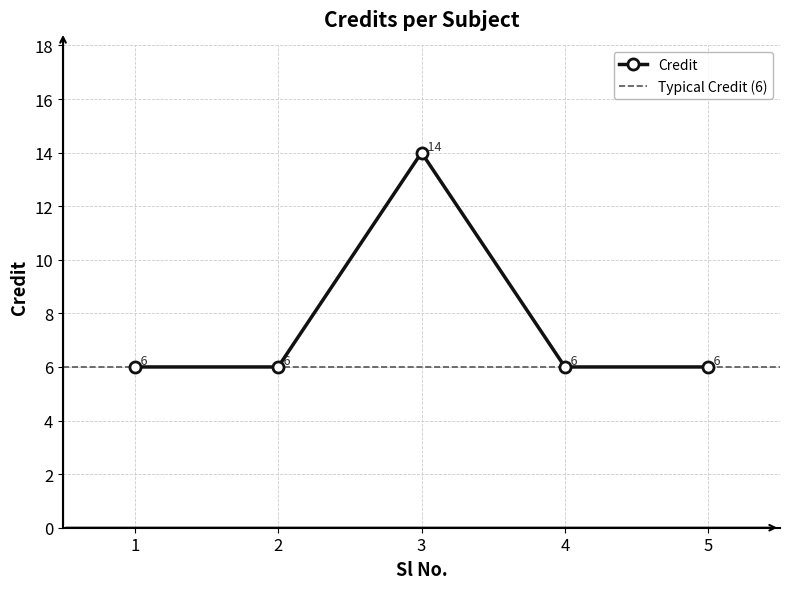

How many points are higher than both their immediate neighbors (excluding endpoints)?

1